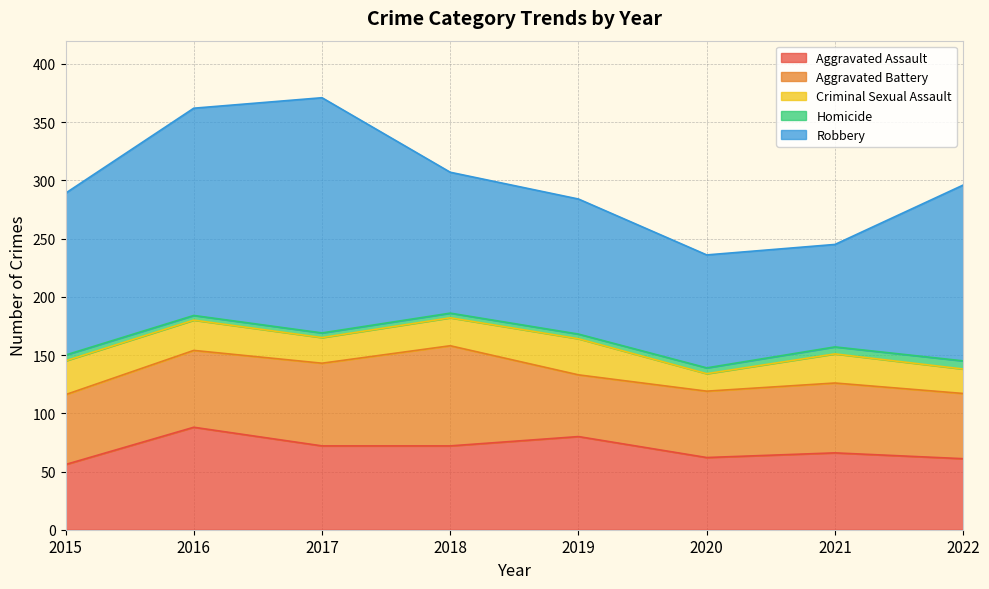

How many lines are shown in the chart?

5